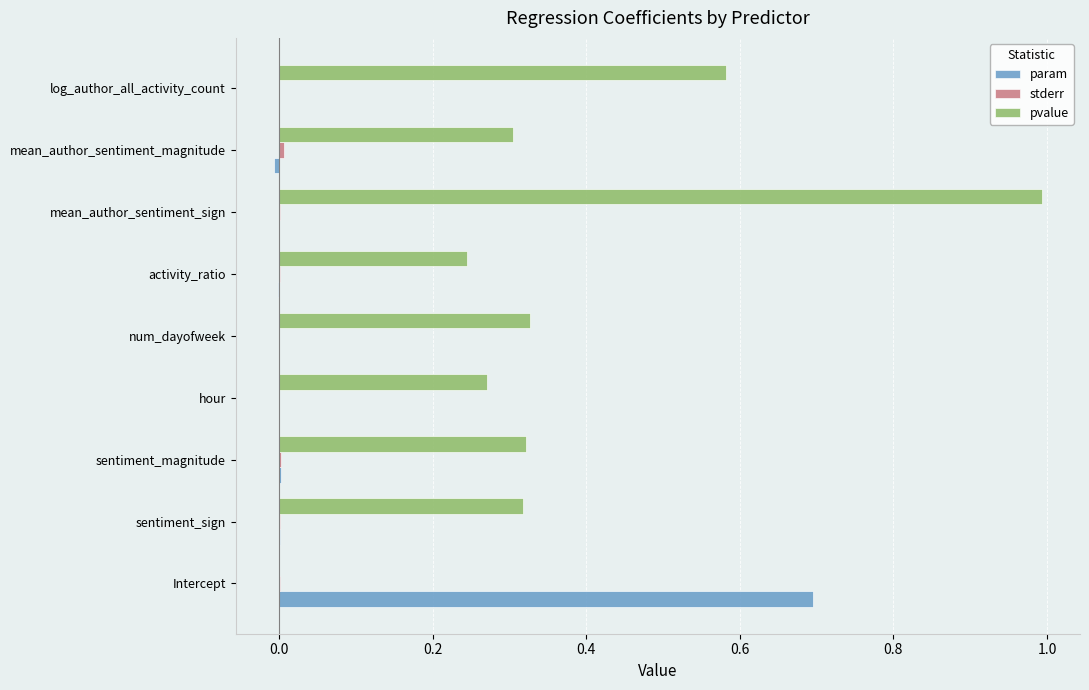

Is it true that param equals 0.0 at sentiment_sign?

True